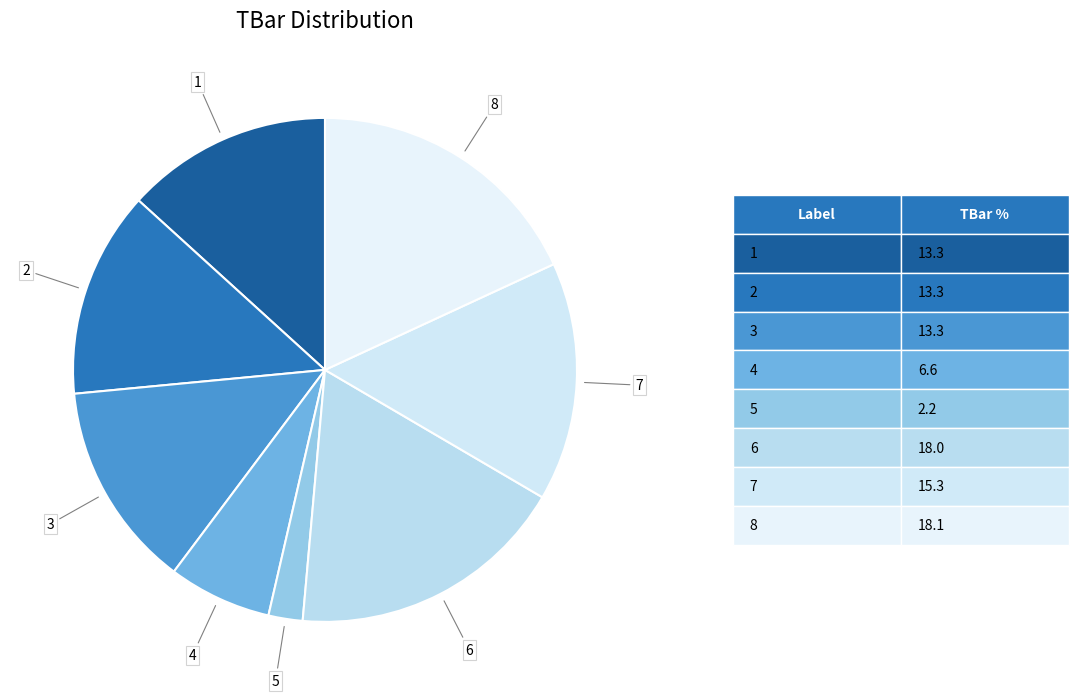

What is the smallest slice in the pie chart?

5